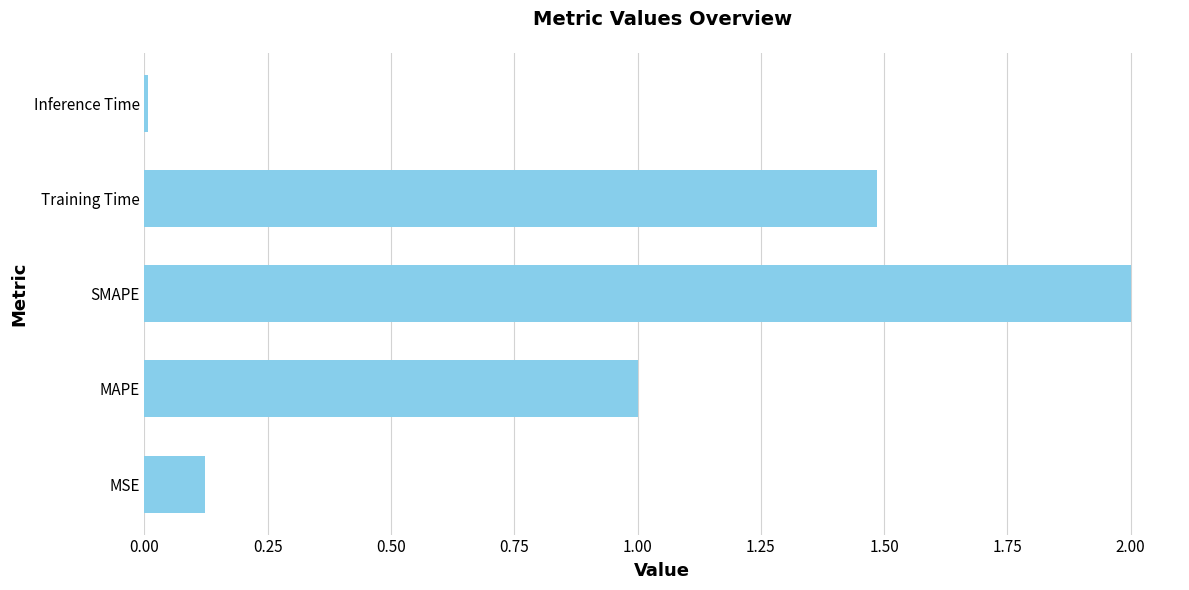

What is the sum of all values?

4.6